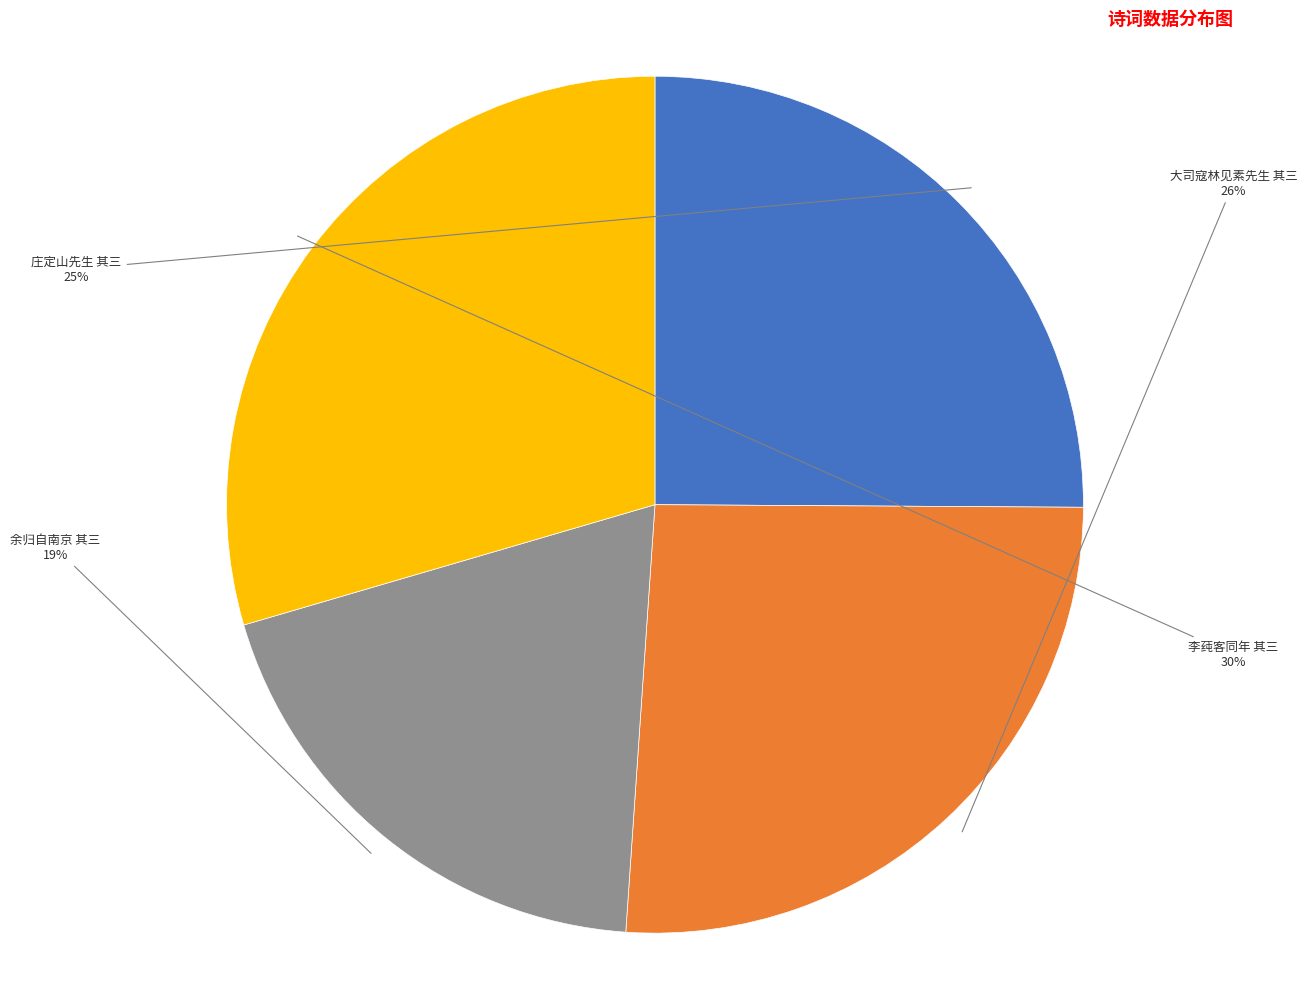

To the nearest percent, what portion does 大司寇林见素先生 其三 represent?

26%